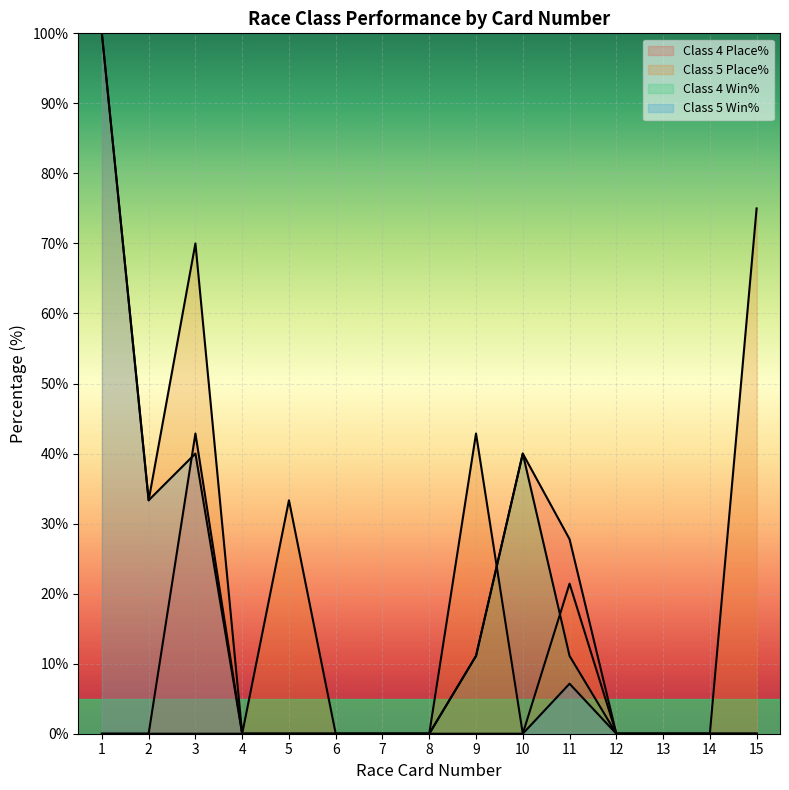

How many lines are shown in the chart?

4